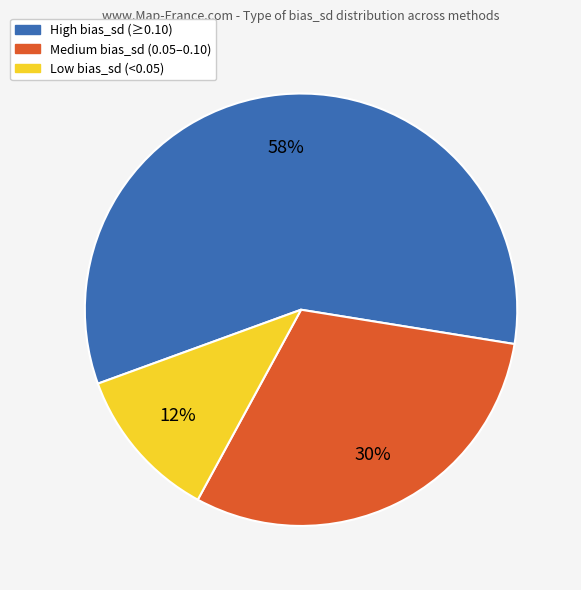

To the nearest percent, what is the combined percentage of Low bias_sd (<0.05) and High bias_sd (≥0.10)?

70%